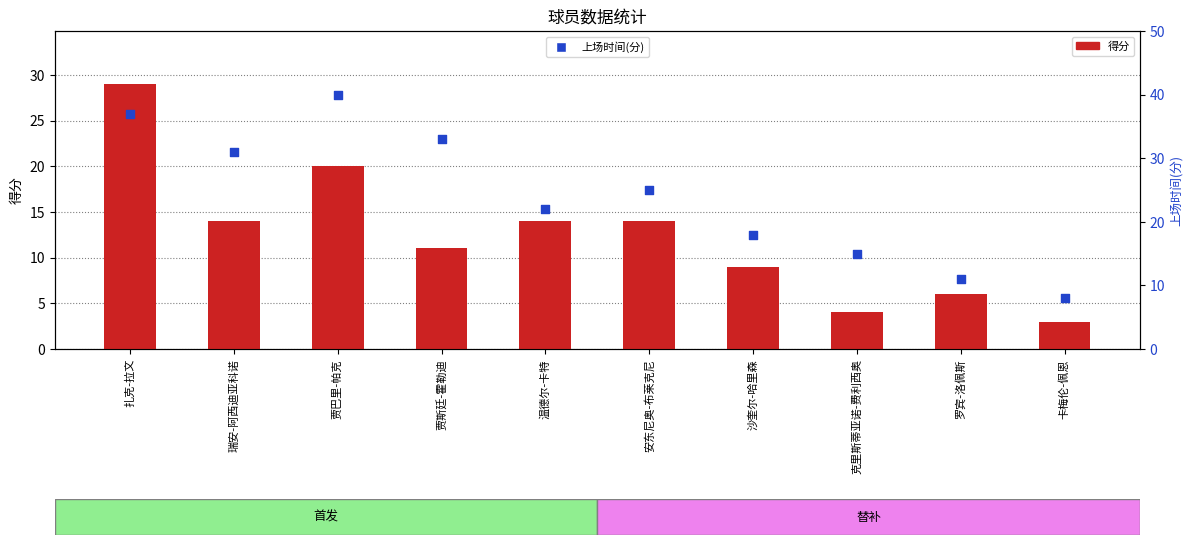

At how many categories does at least one series exceed 12?

8